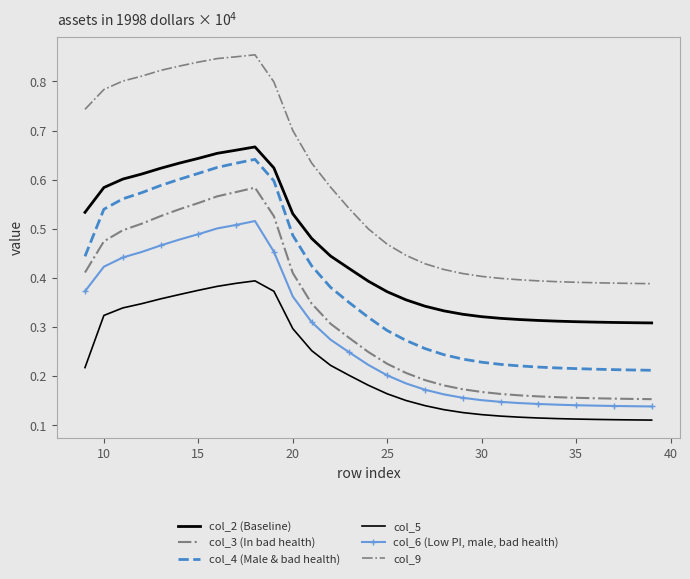

True or false: col_2 (Baseline) and col_3 (In bad health) cross at least once.

False